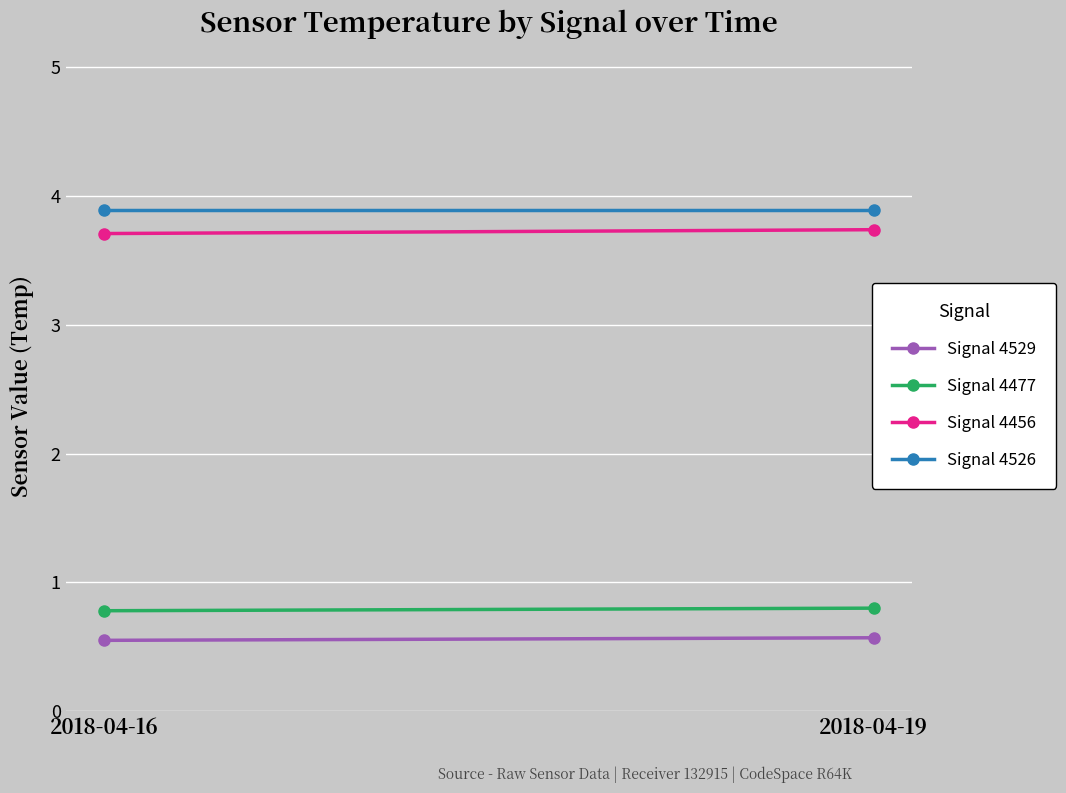

How many lines are shown in the chart?

4